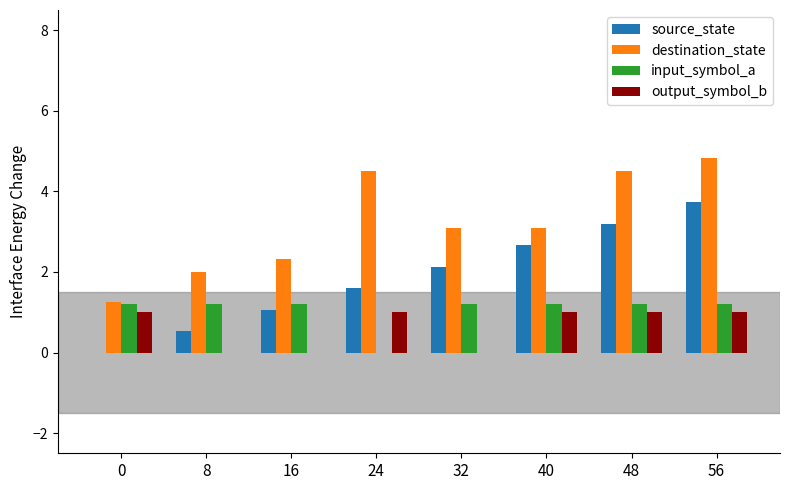

What is the sum of all output_symbol_b values?

5.0